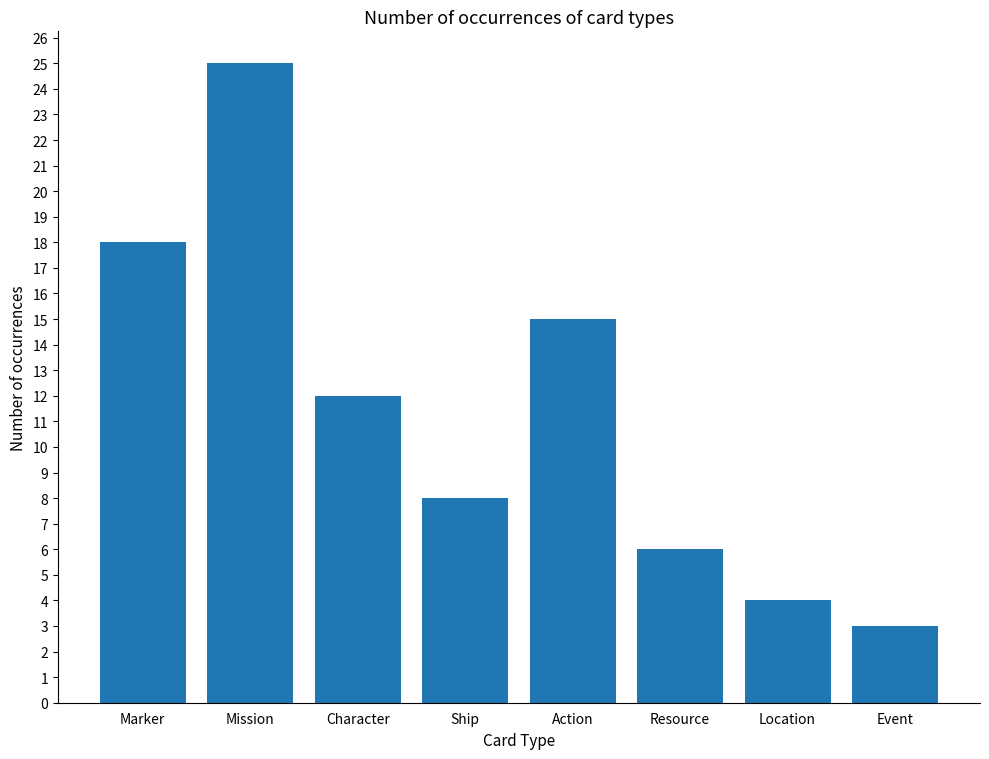

What is the value of the 6th bar from the left?

6